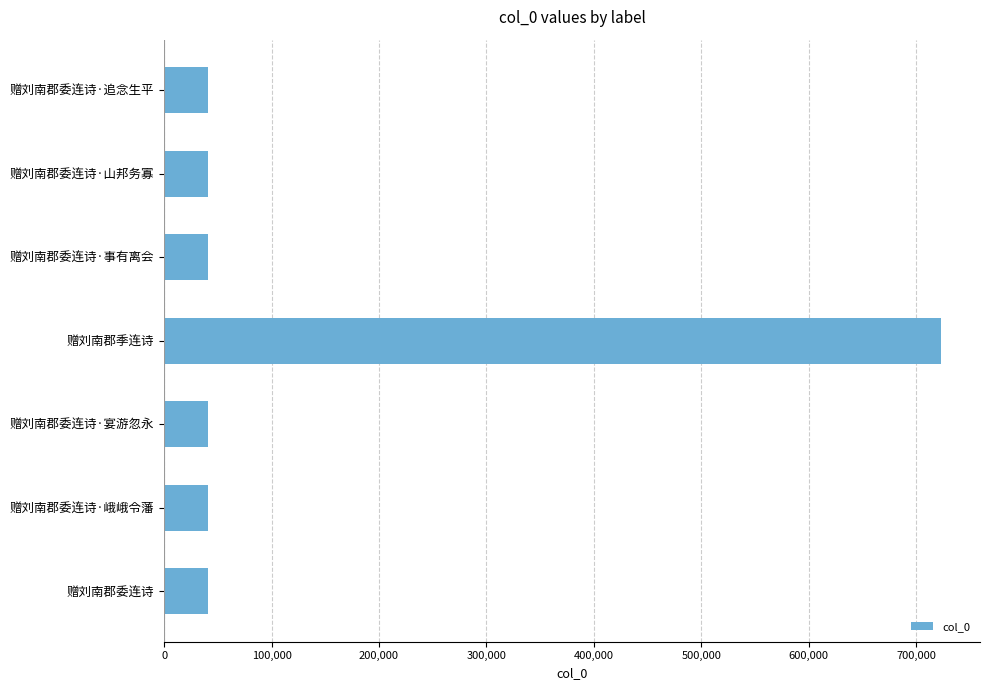

What is the label of the 1st bar from the top?

赠刘南郡委连诗·追念生平